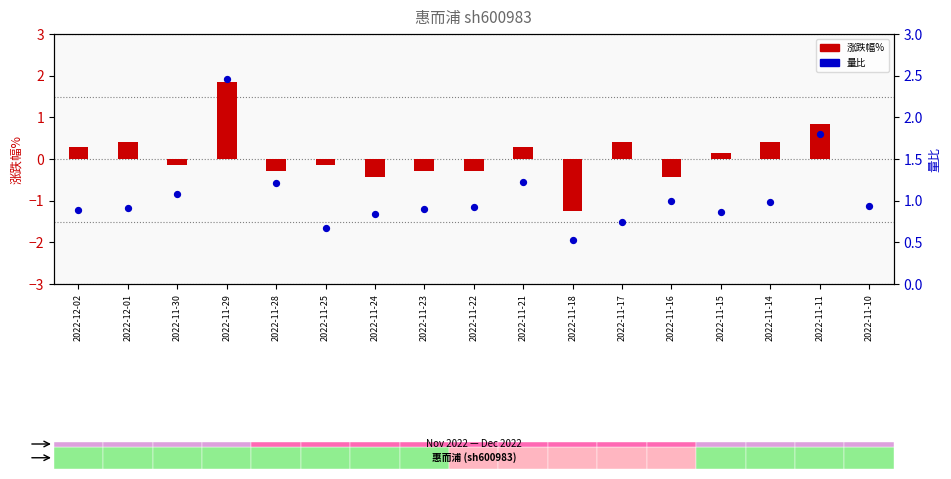

What are all the series names shown in the legend?

涨跌幅%, 量比